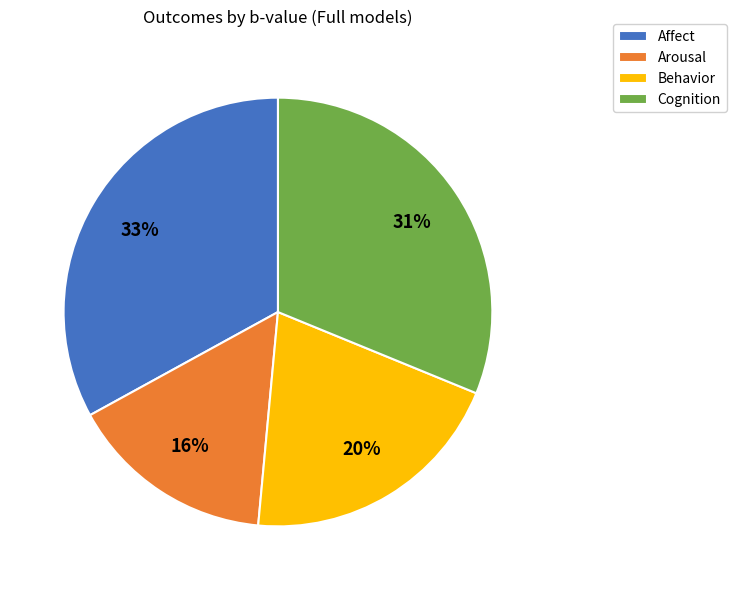

Is the sum of Behavior and Affect greater than half?

Yes